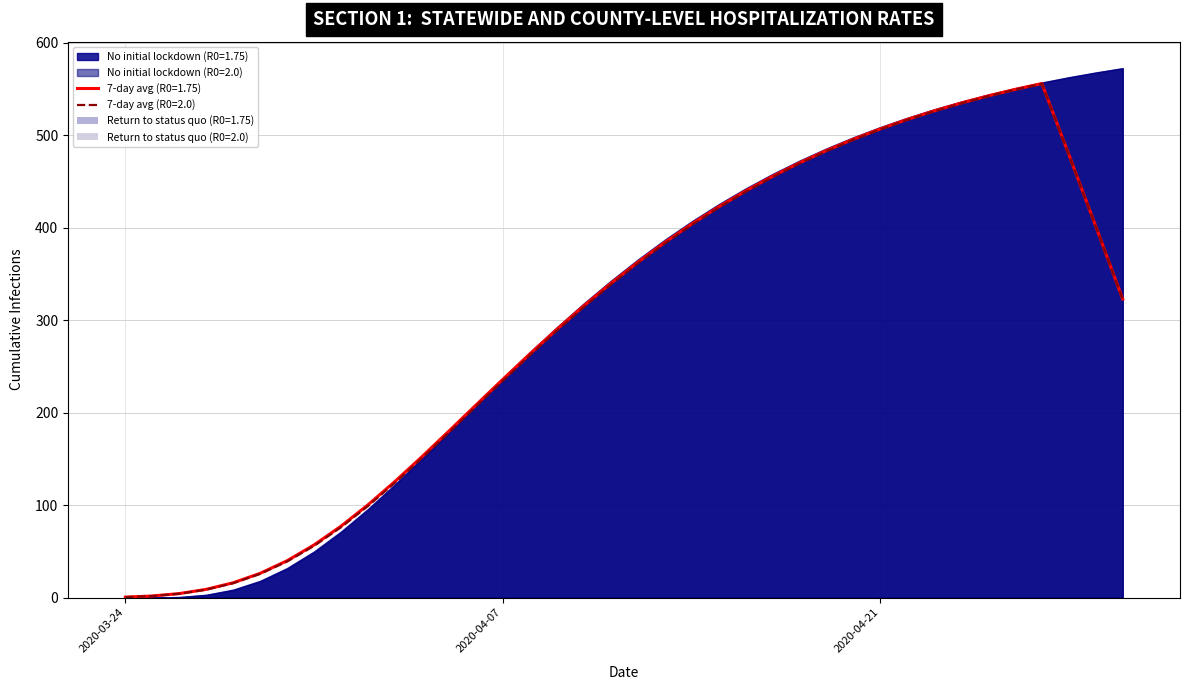

What is the highest value of the 7-day avg (R0=2.0) series?

555.7